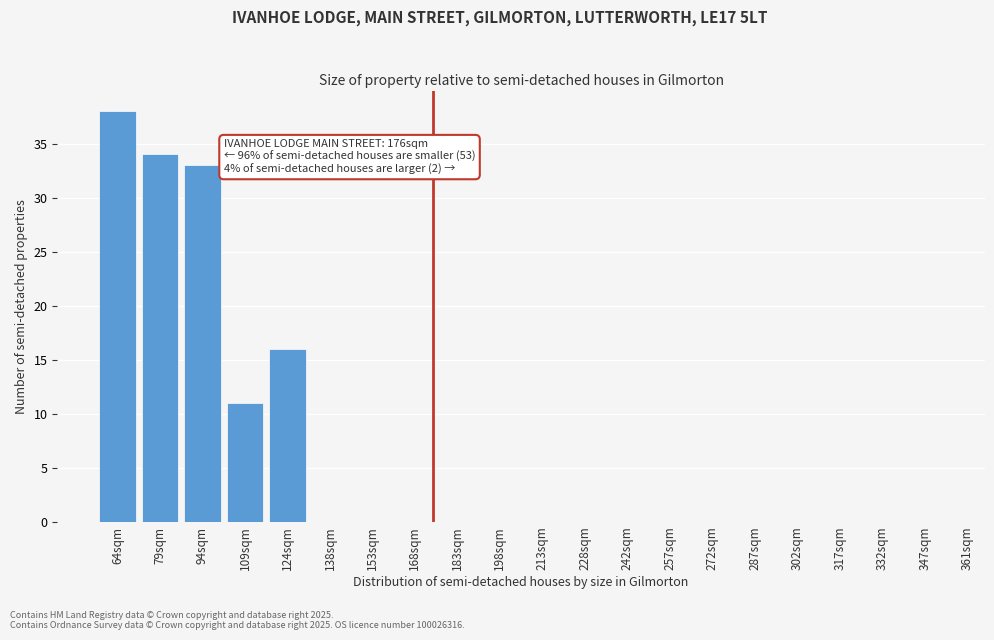

Reading left to right, what are all the values shown in this chart?

64sqm=38	79sqm=34	94sqm=33	109sqm=11	124sqm=16	138sqm=0	153sqm=0	168sqm=0	183sqm=0	198sqm=0	213sqm=0	228sqm=0	242sqm=0	257sqm=0	272sqm=0	287sqm=0	302sqm=0	317sqm=0	332sqm=0	347sqm=0